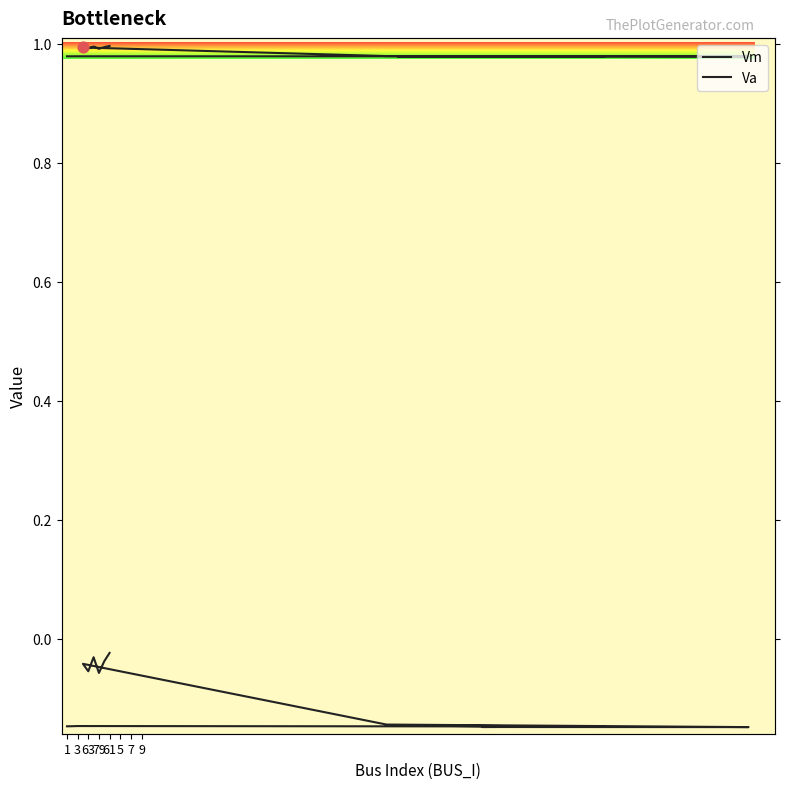

Which series has the largest total across all categories?

Vm